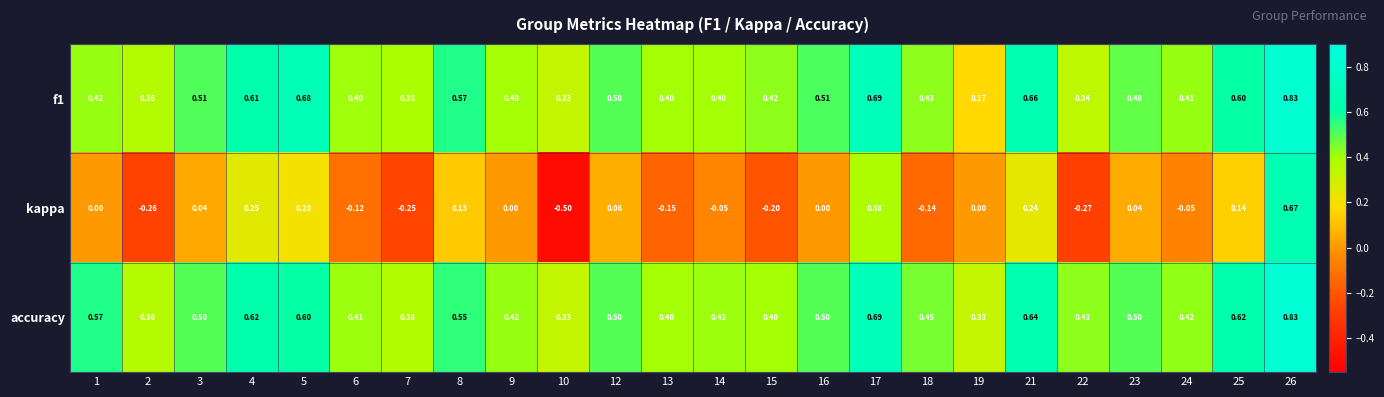

Which series has the largest range (max minus min)?

kappa